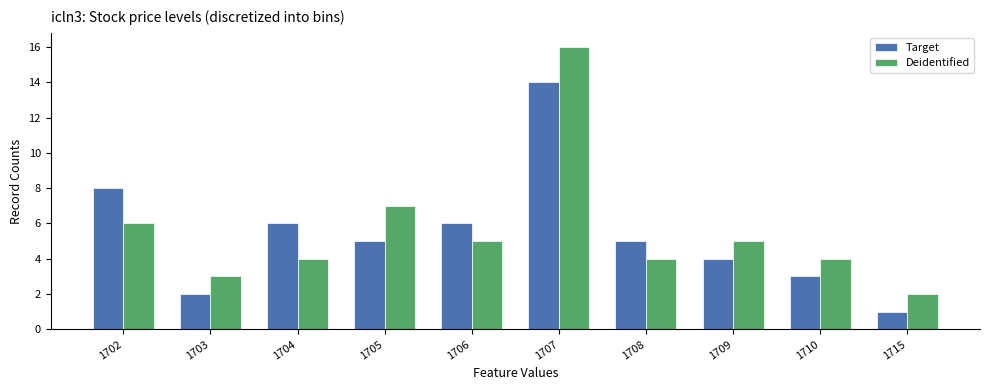

How many series are shown in this chart?

2